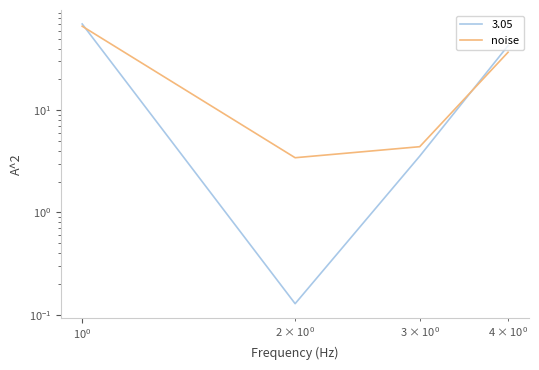

What is the maximum value shown in the chart?

66.4